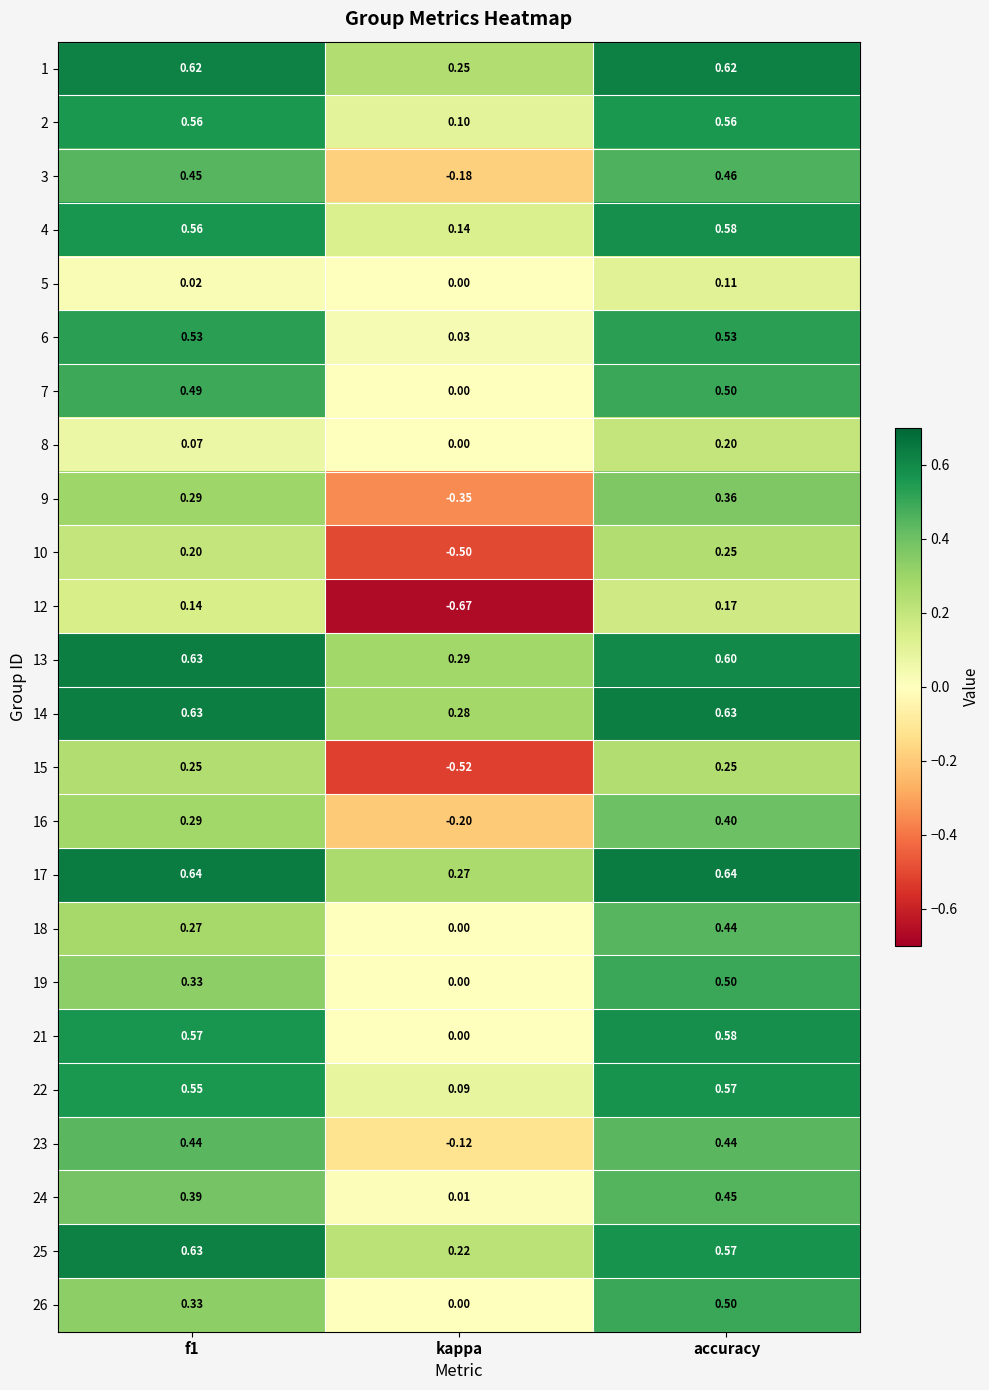

How many data points does each series have?

3